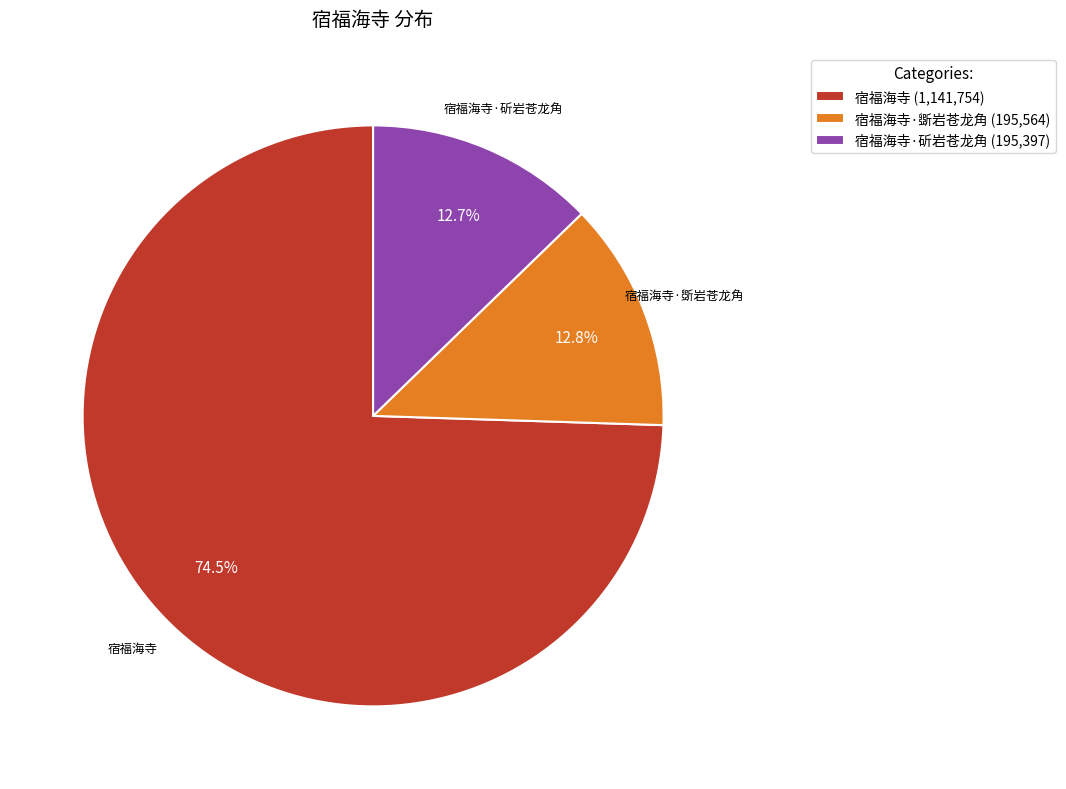

What is the total percentage of 宿福海寺 and 宿福海寺·斫岩苍龙角?

87.2%